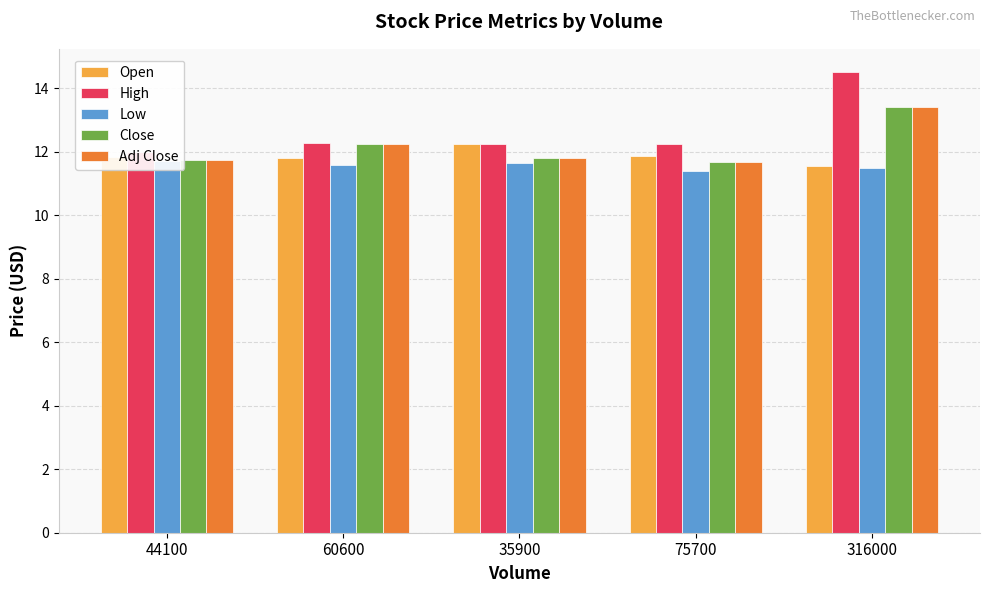

What are all the series names shown in the legend?

Open, High, Low, Close, Adj Close